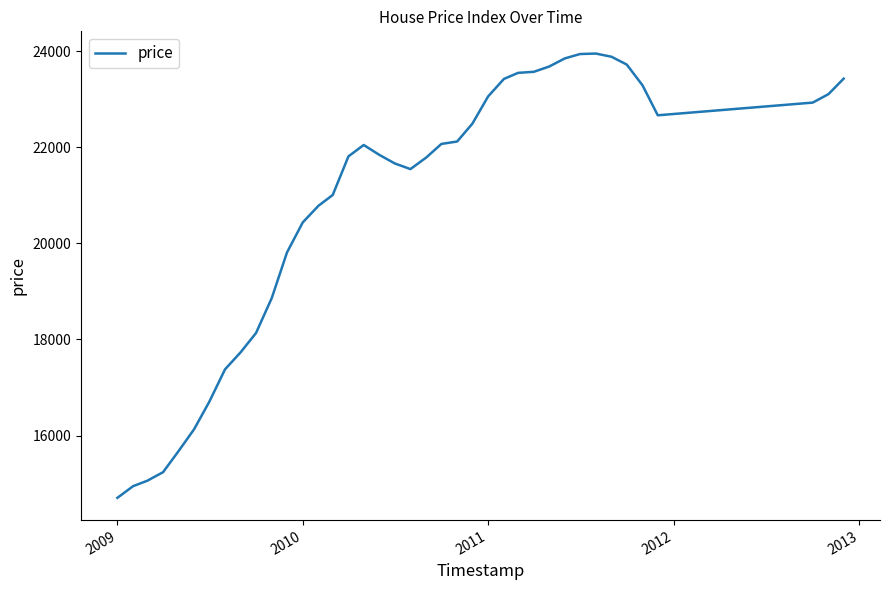

What is the greatest value displayed?

23950